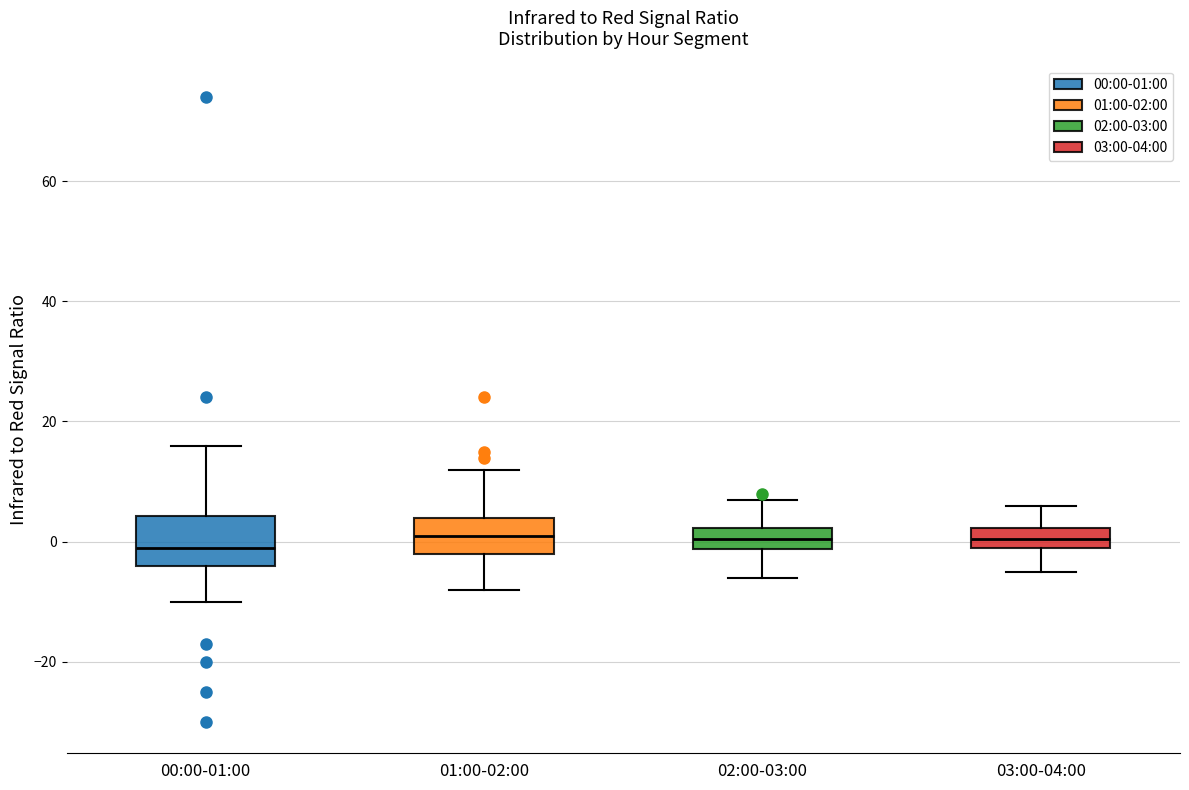

Comparing the boxes themselves (not the whiskers), which one is the tallest?

00:00-01:00